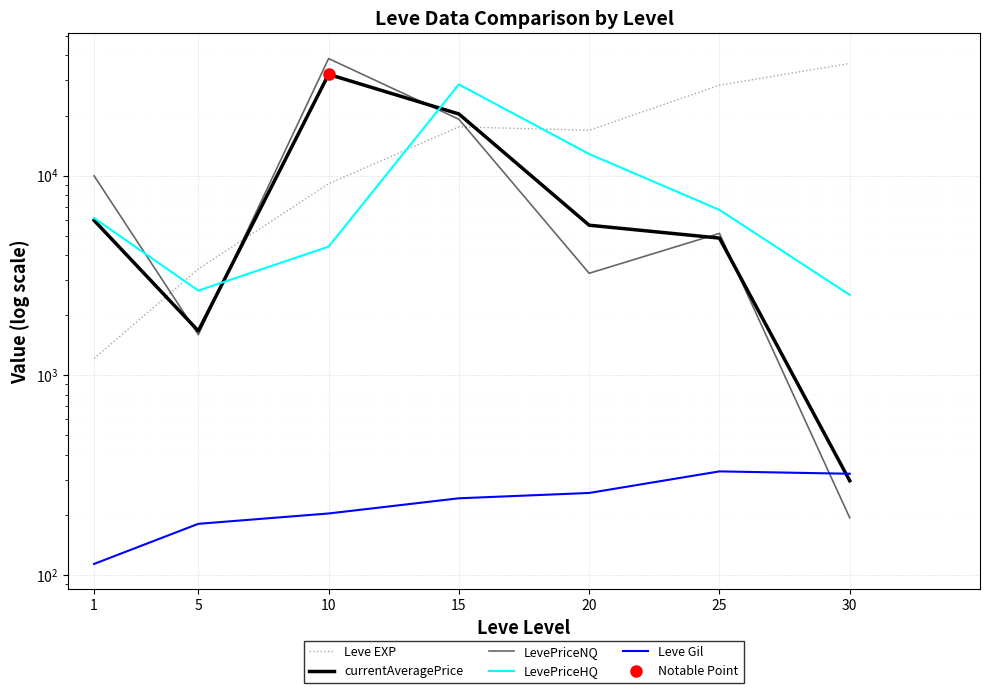

Which category has the lowest value in the LevePriceNQ series?

30